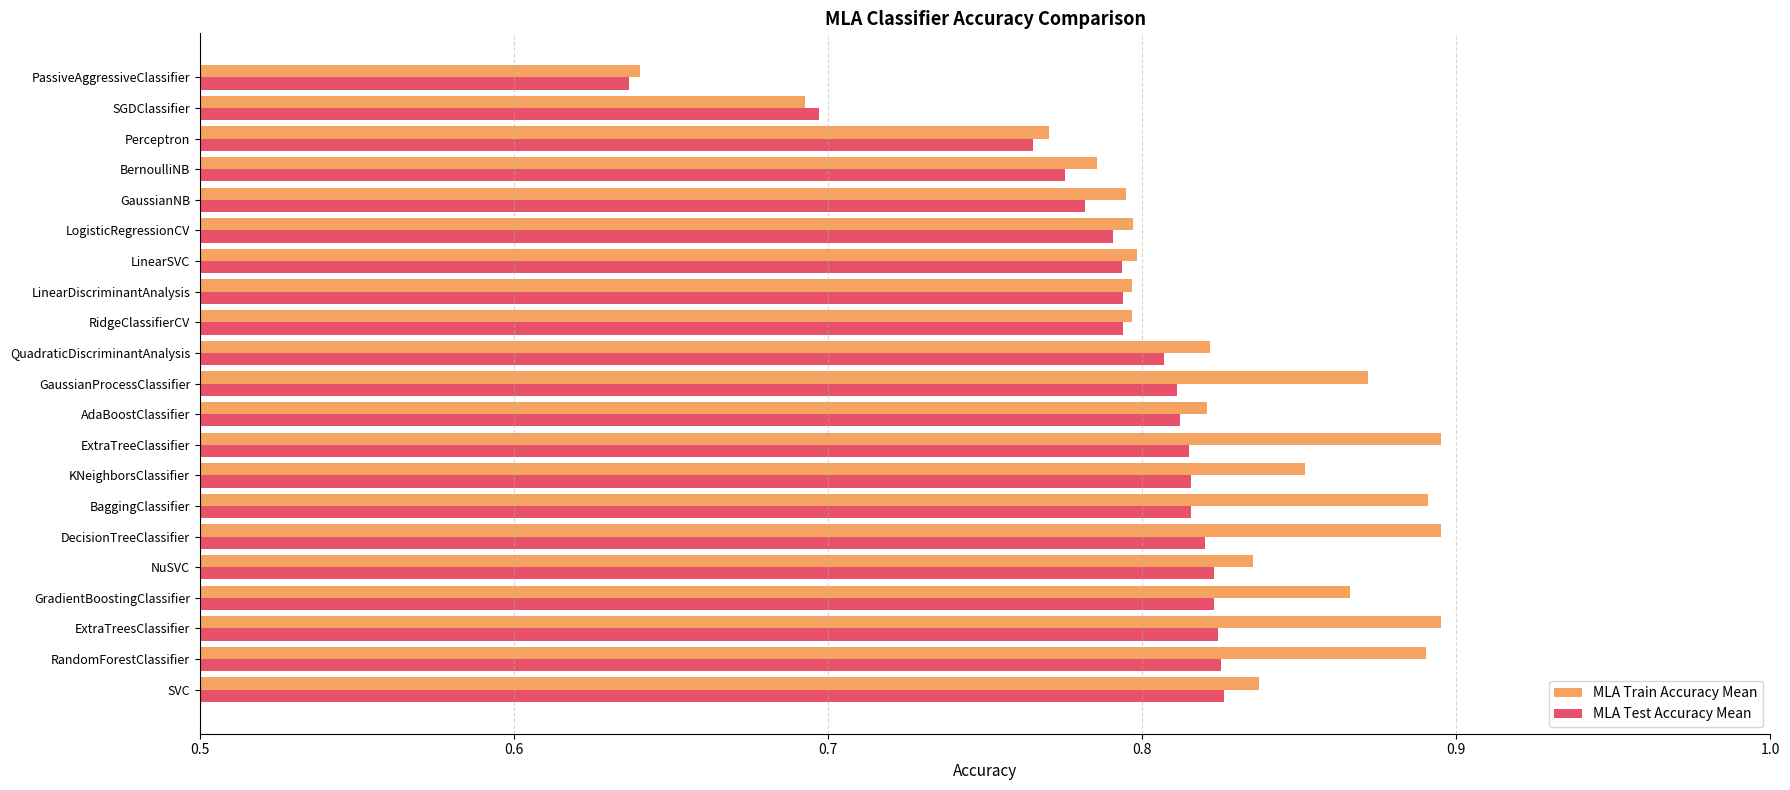

Rank the series by their maximum value, from highest to lowest.

MLA Train Accuracy Mean, MLA Test Accuracy Mean